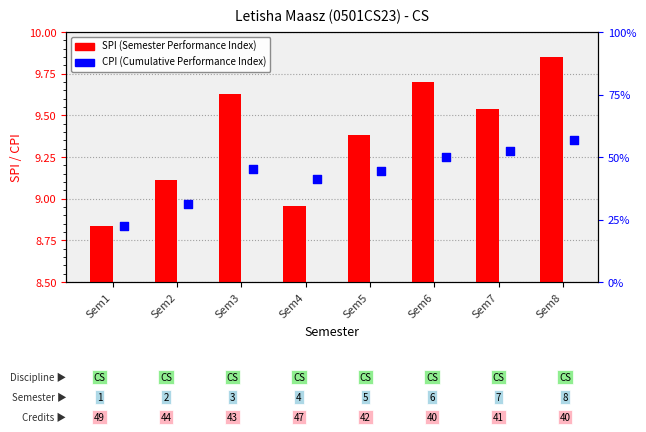

Which series contains the highest Y value?

SPI